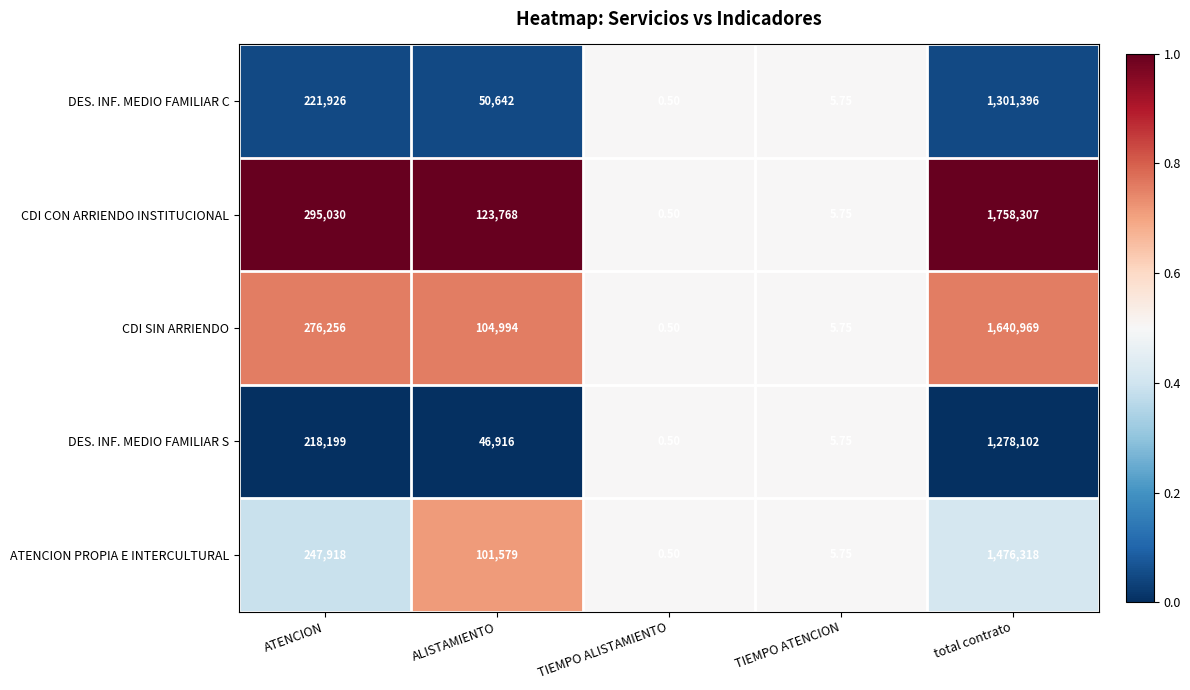

At which category is the sum across all series the highest?

total contrato